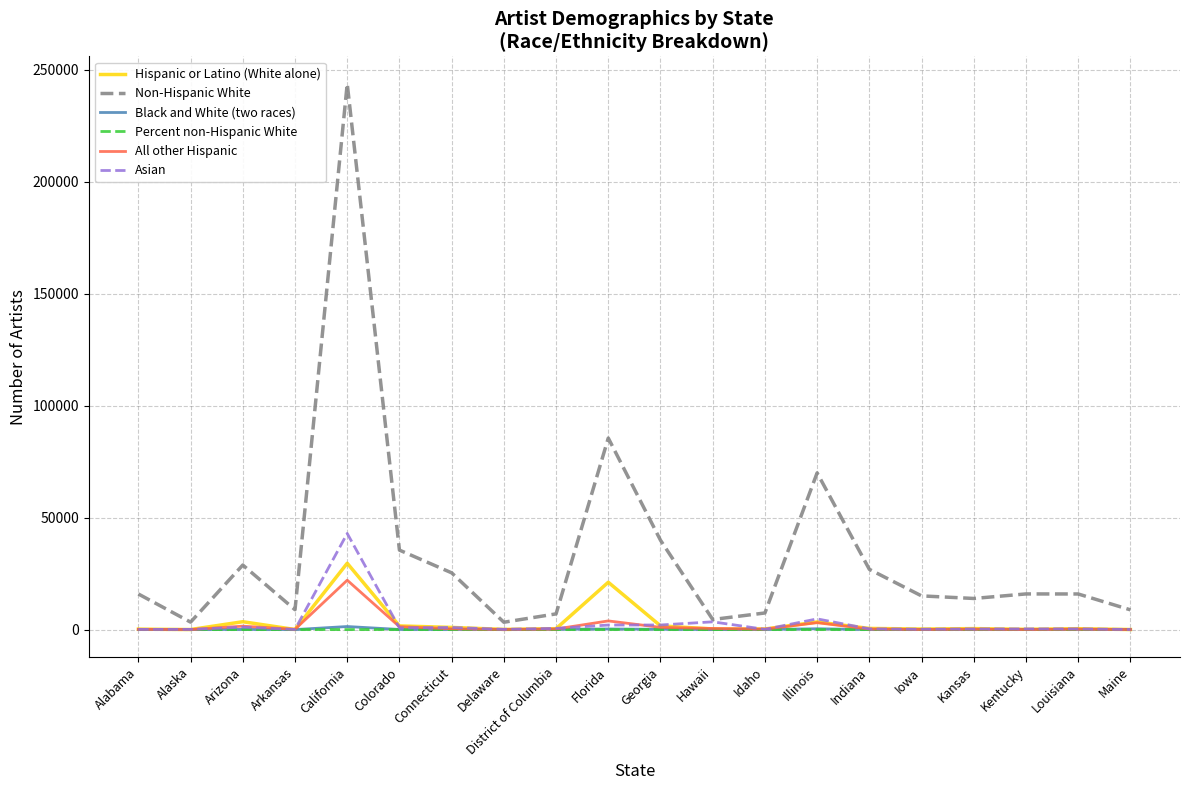

In Black and White (two races), how many points are higher than both neighbors (excluding endpoints)?

6